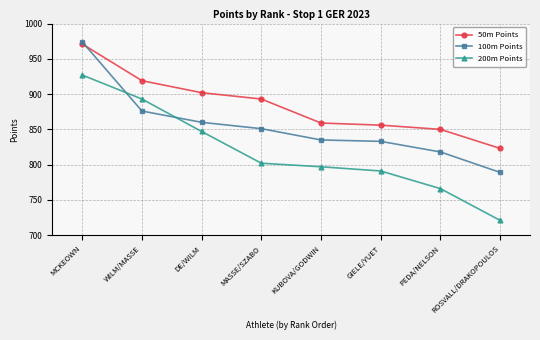

What is the difference between the highest and lowest values at KUBOVA/GODWIN?

62